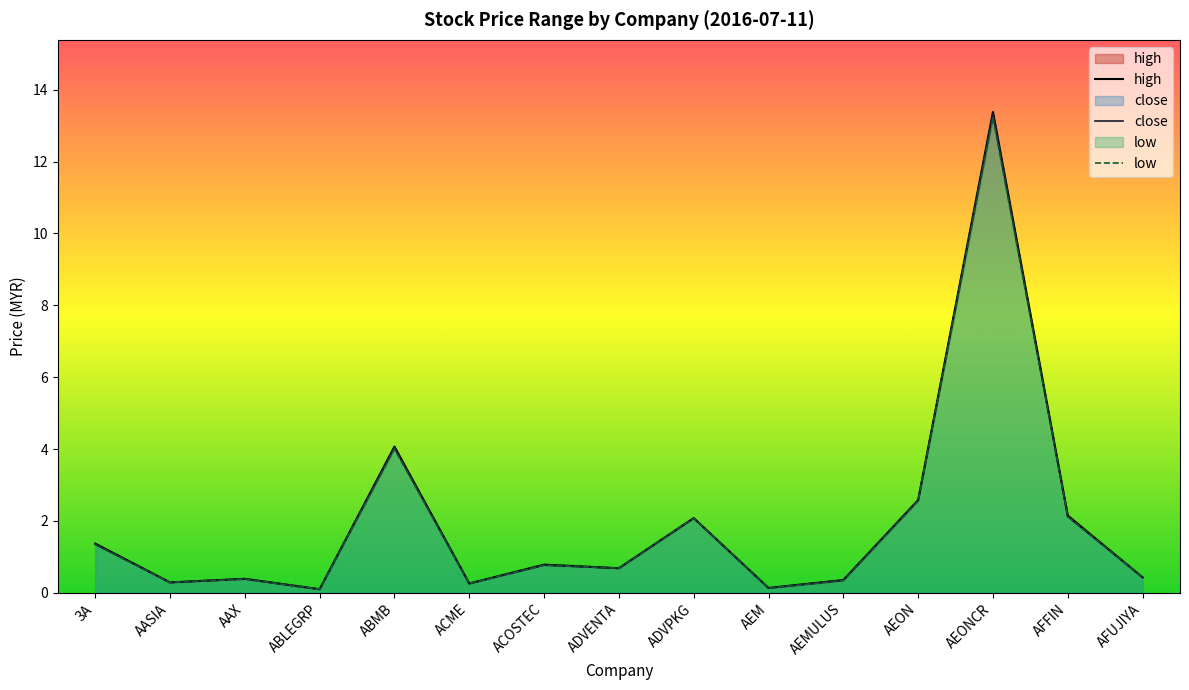

Rank the categories by low value from highest to lowest.

AEONCR, ABMB, AEON, AFFIN, ADVPKG, 3A, ACOSTEC, ADVENTA, AFUJIYA, AAX, AEMULUS, AASIA, ACME, AEM, ABLEGRP